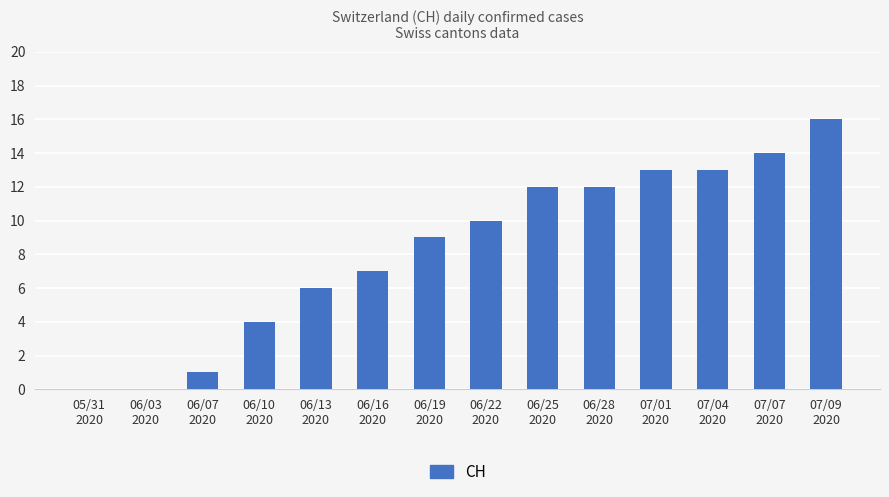

Is it true that the value at 07/01
2020 is 3?

False